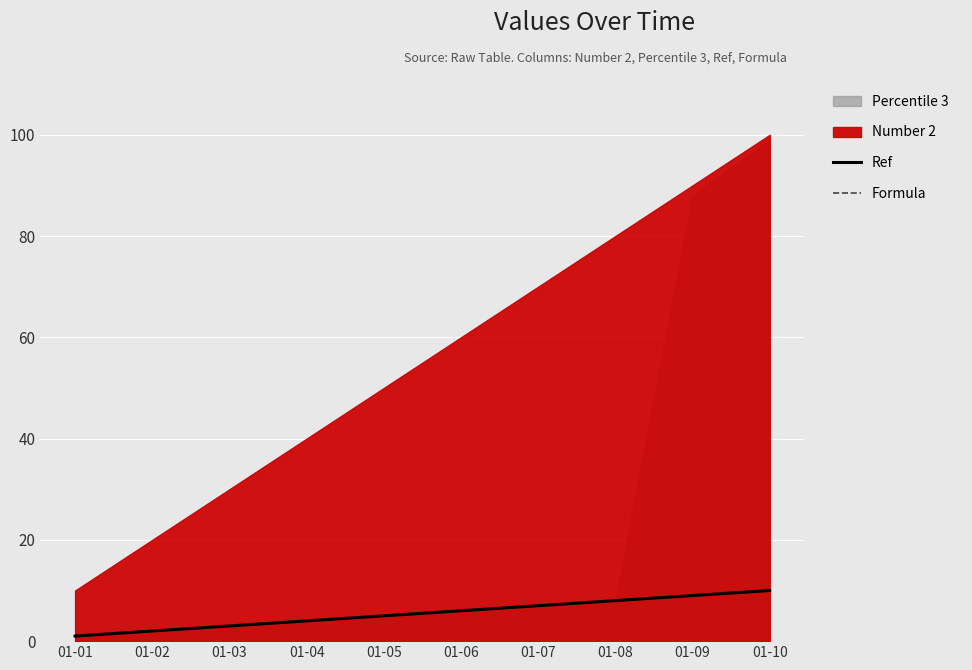

Count the number of data series in this chart.

2